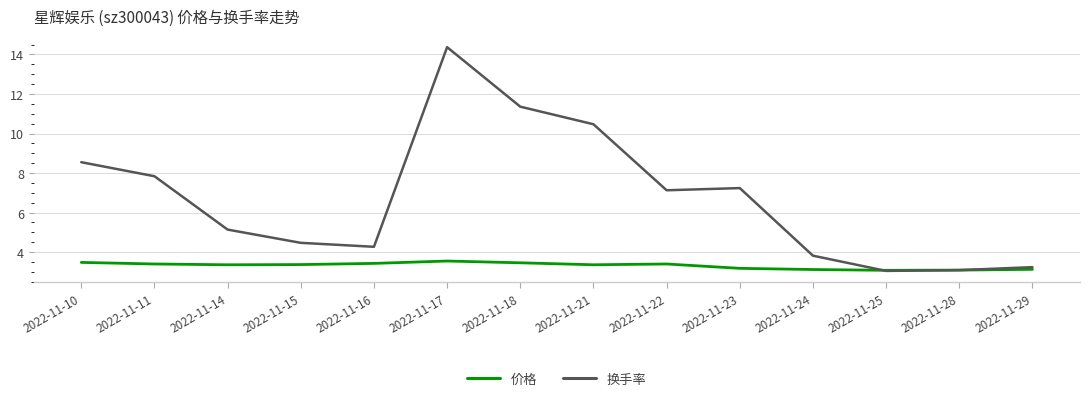

Which category has the highest value across all series?

2022-11-17